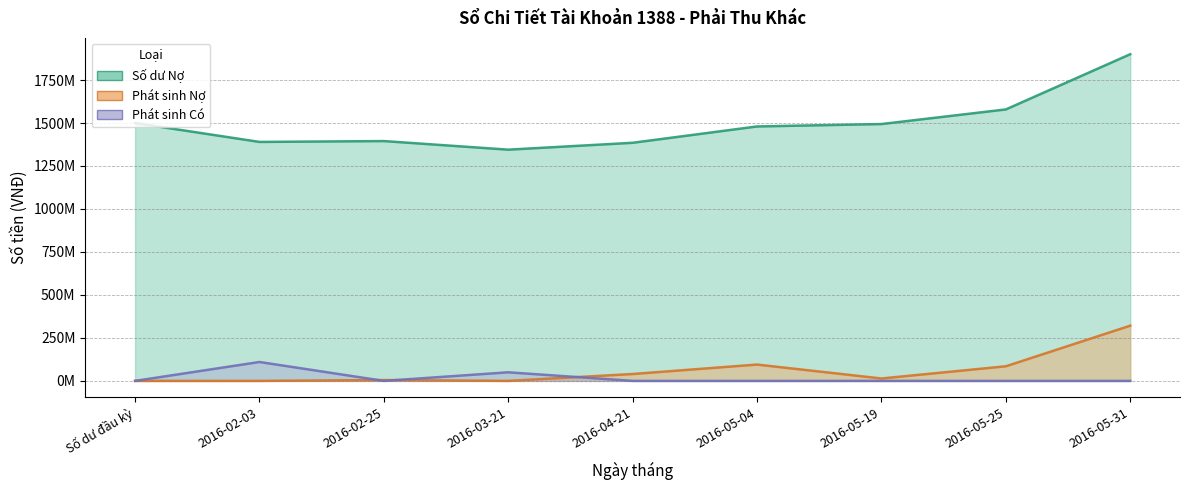

After their last crossing, which series has the higher values: Phát sinh Nợ or Phát sinh Có?

Phát sinh Nợ